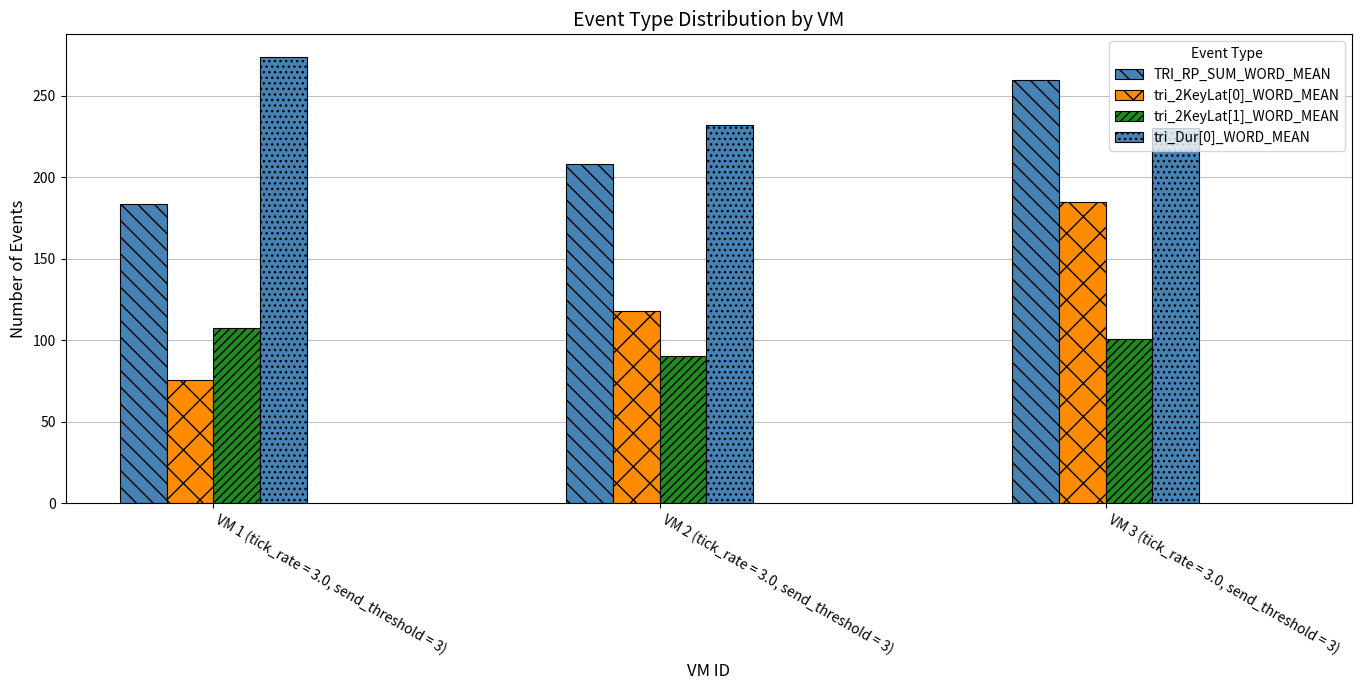

Does the chart contain stacked bars?

No